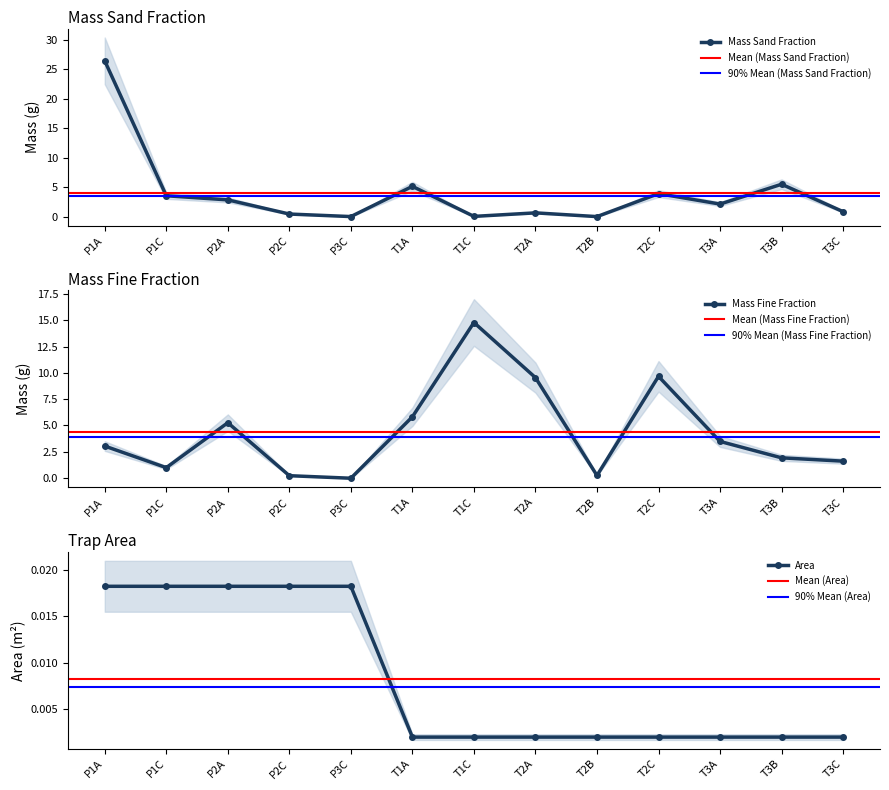

Reading right to left, what are all the values shown in this chart?

Mass Sand Fraction: T3C=0.8	T3B=5.5	T3A=2.1	T2C=3.9	T2B=0.0	T2A=0.6	T1C=0.0	T1A=5.1	P3C=0.0	P2C=0.4	P2A=2.8	P1C=3.5	P1A=26.4
Mass Fine Fraction: T3C=1.6	T3B=1.9	T3A=3.5	T2C=9.7	T2B=0.2	T2A=9.5	T1C=14.8	T1A=5.8	P3C=-0.0	P2C=0.2	P2A=5.3	P1C=1.0	P1A=3.0
Area: T3C=0.0	T3B=0.0	T3A=0.0	T2C=0.0	T2B=0.0	T2A=0.0	T1C=0.0	T1A=0.0	P3C=0.0	P2C=0.0	P2A=0.0	P1C=0.0	P1A=0.0